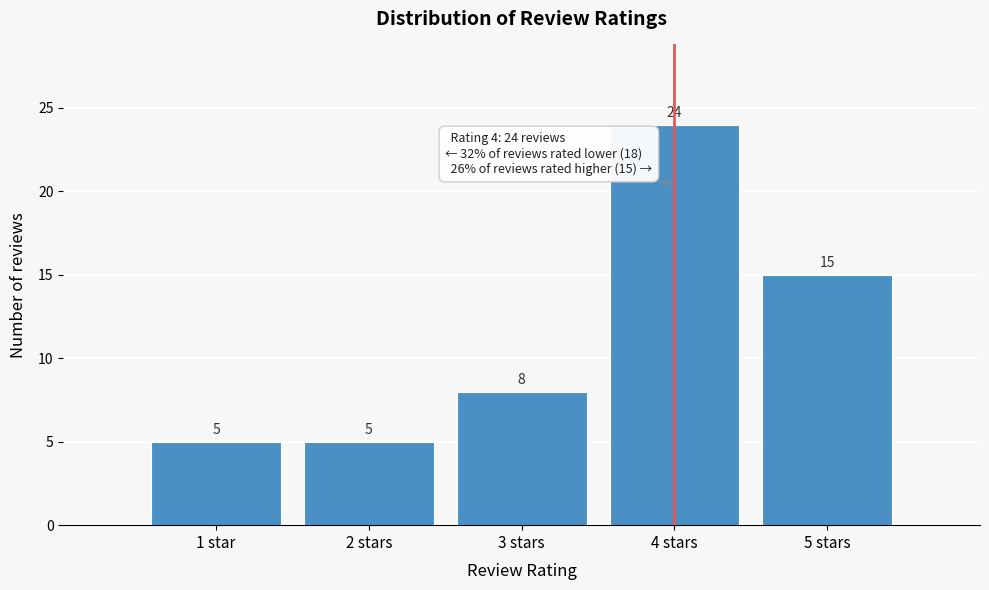

Reading left to right, what are all the values shown in this chart?

1 star=5	2 stars=5	3 stars=8	4 stars=24	5 stars=15